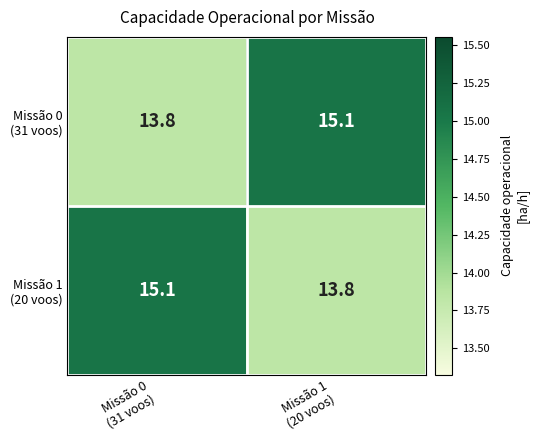

What is the maximum value shown in the chart?

15.1